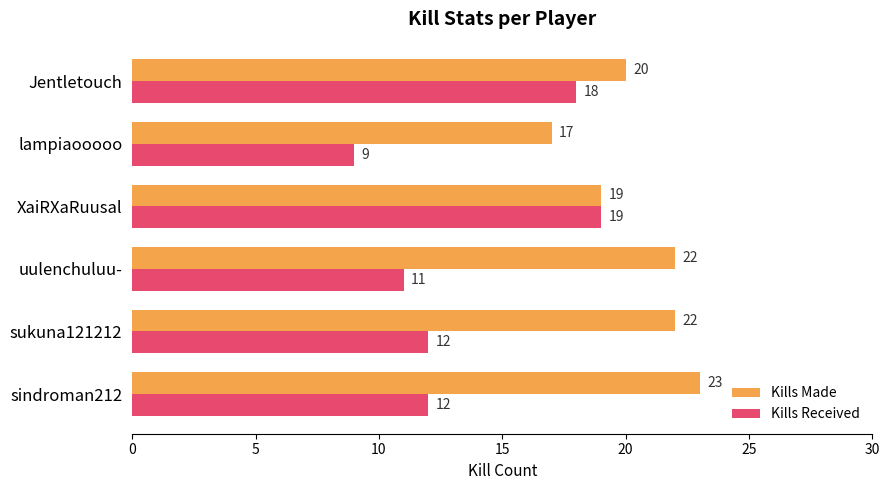

Which category has the highest value in the Kills Received series?

XaiRXaRuusal